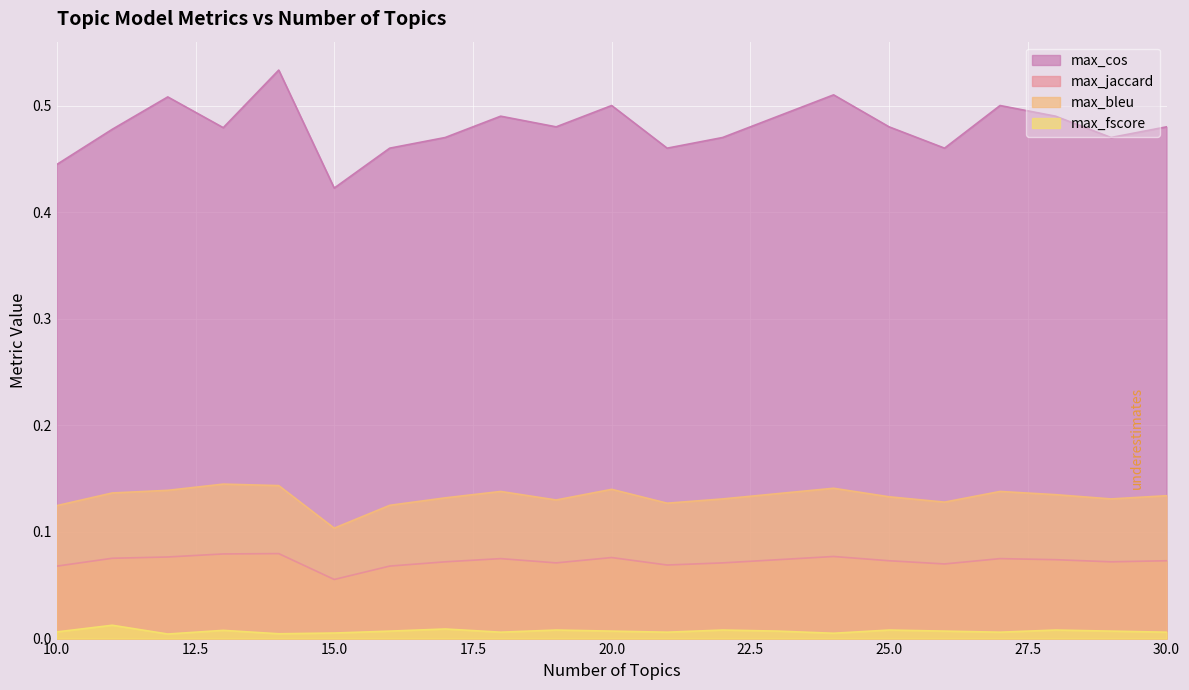

How many interior local valleys does the max_bleu series have?

5